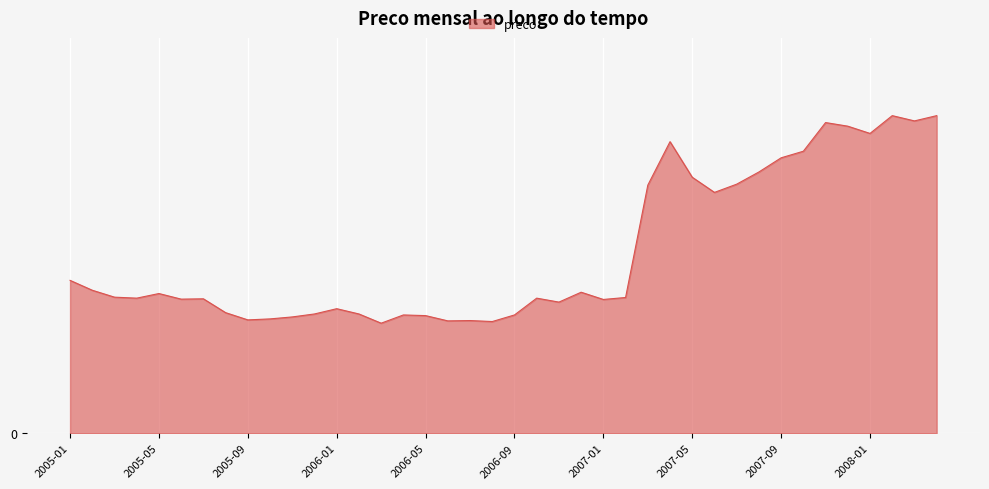

What is the value of the 40th point from the left?

9.6